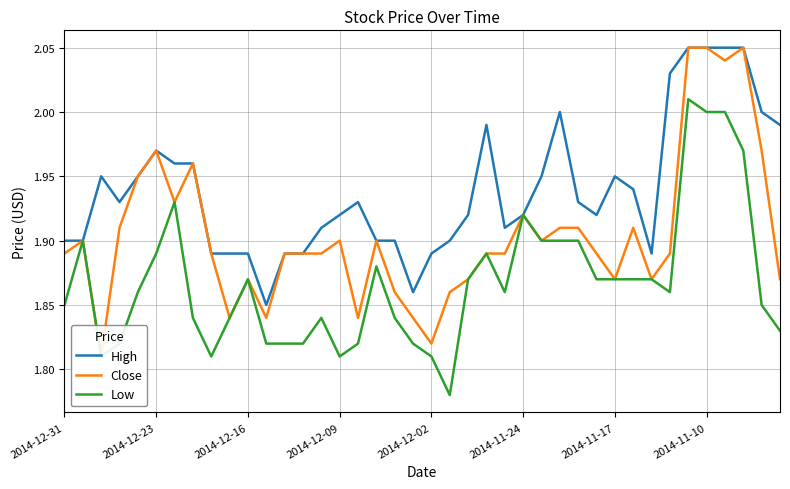

Read the High value at 16.

1.9